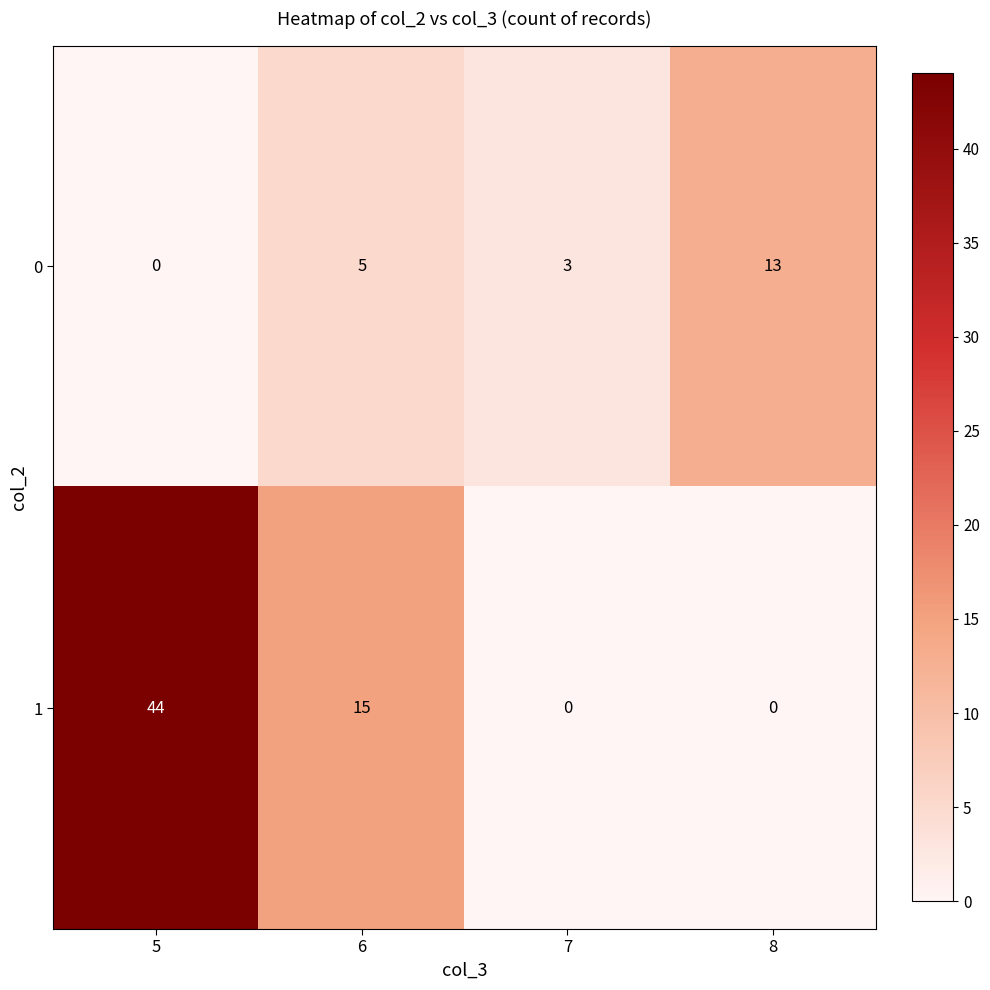

List the series in order of their peak value, highest first.

1, 0